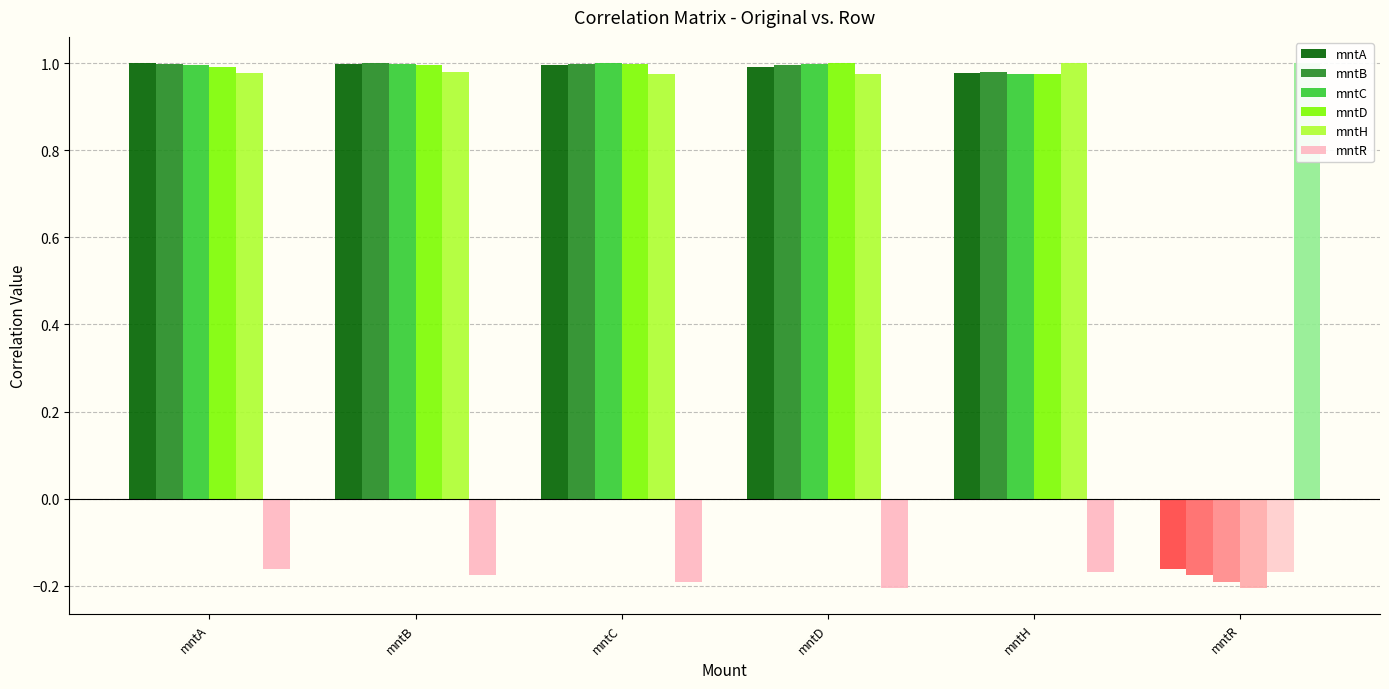

True or false: mntC has a value of 1.6 at mntC.

False